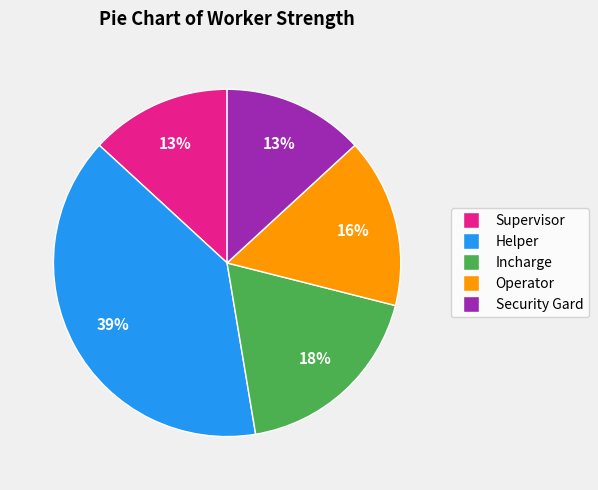

Is there a majority slice in this chart?

No